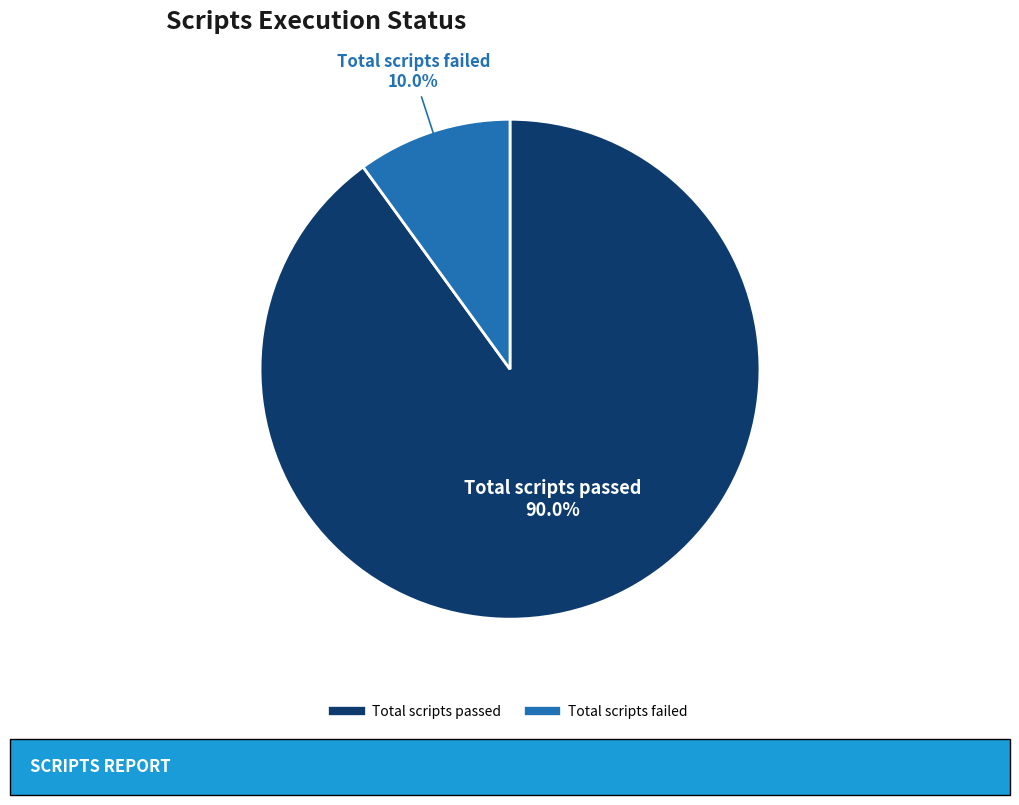

Is there a majority slice in this chart?

Yes